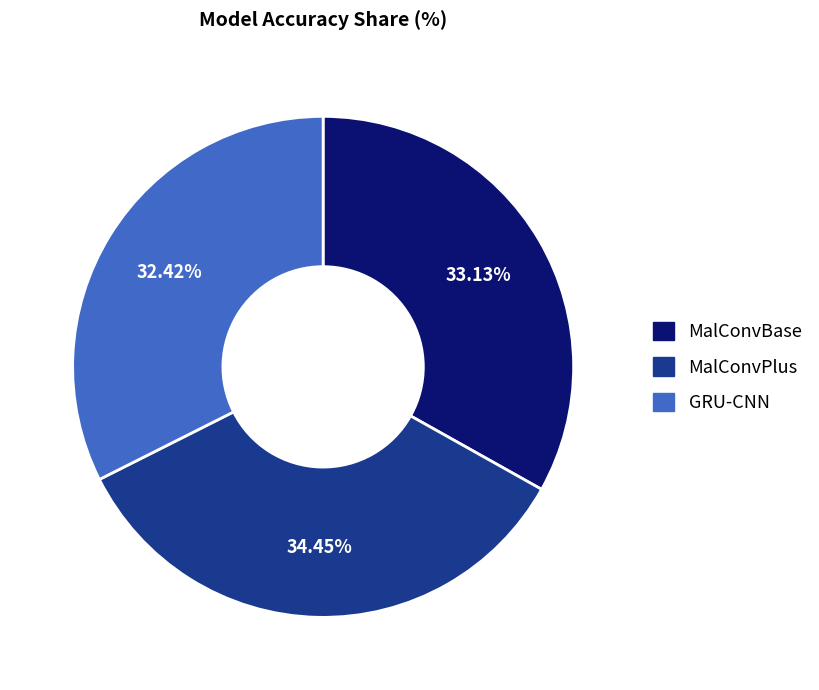

What percentage is the MalConvPlus slice, to the nearest percent?

34%